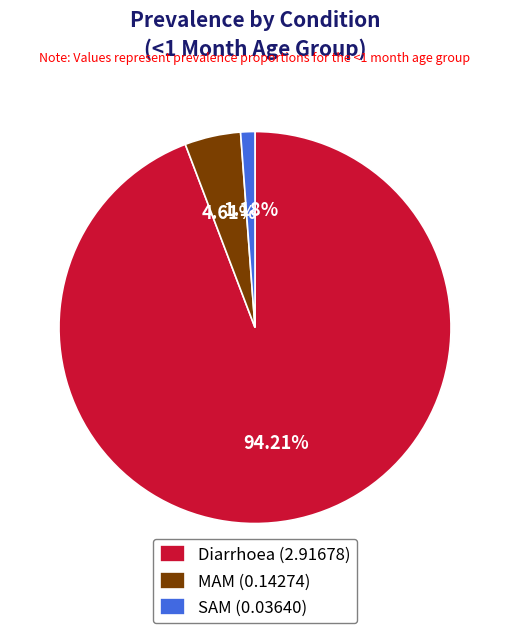

What is the smallest slice in the pie chart?

SAM